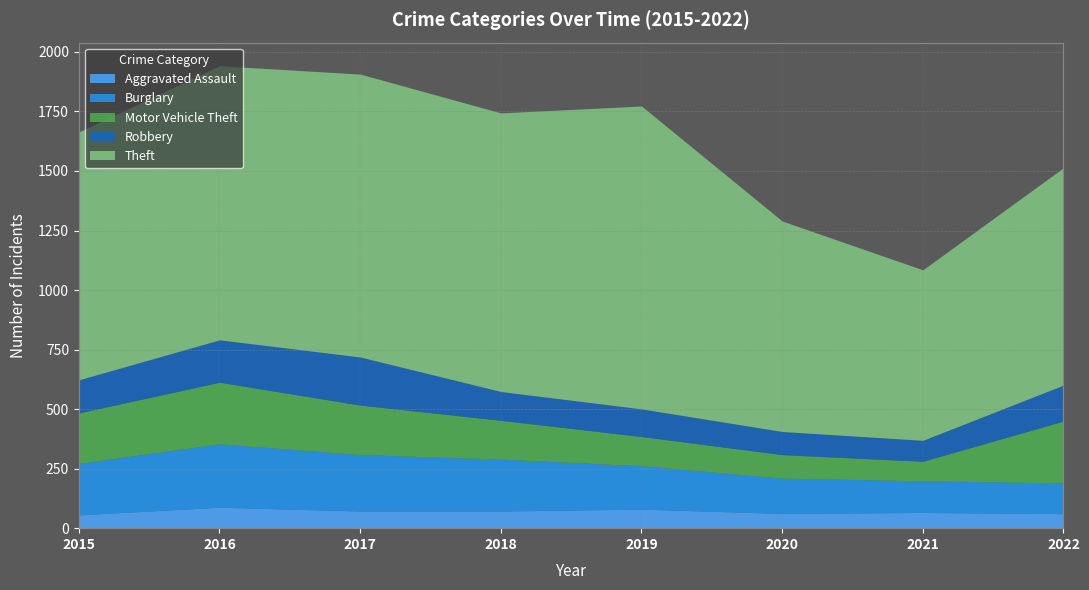

True or false: Theft has more than 2 points higher than both neighbors.

False